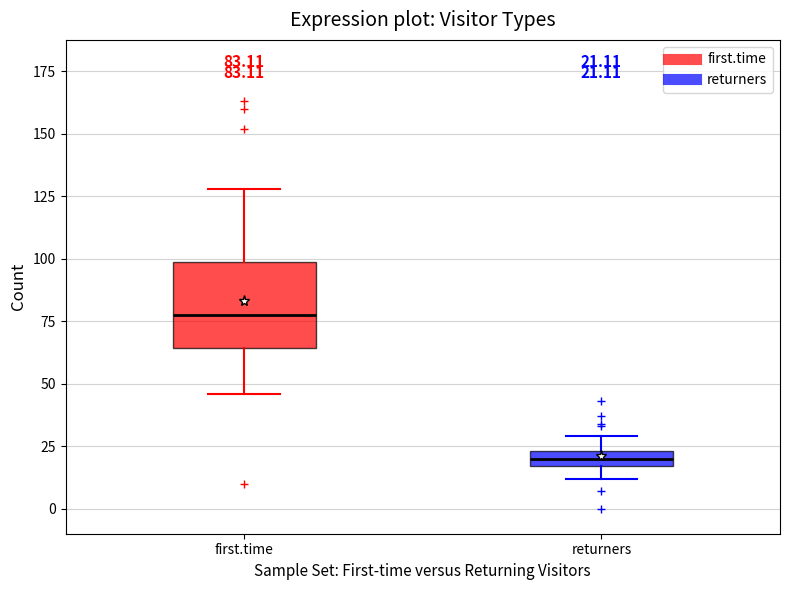

Comparing the boxes themselves (not the whiskers), which one is the tallest?

first.time